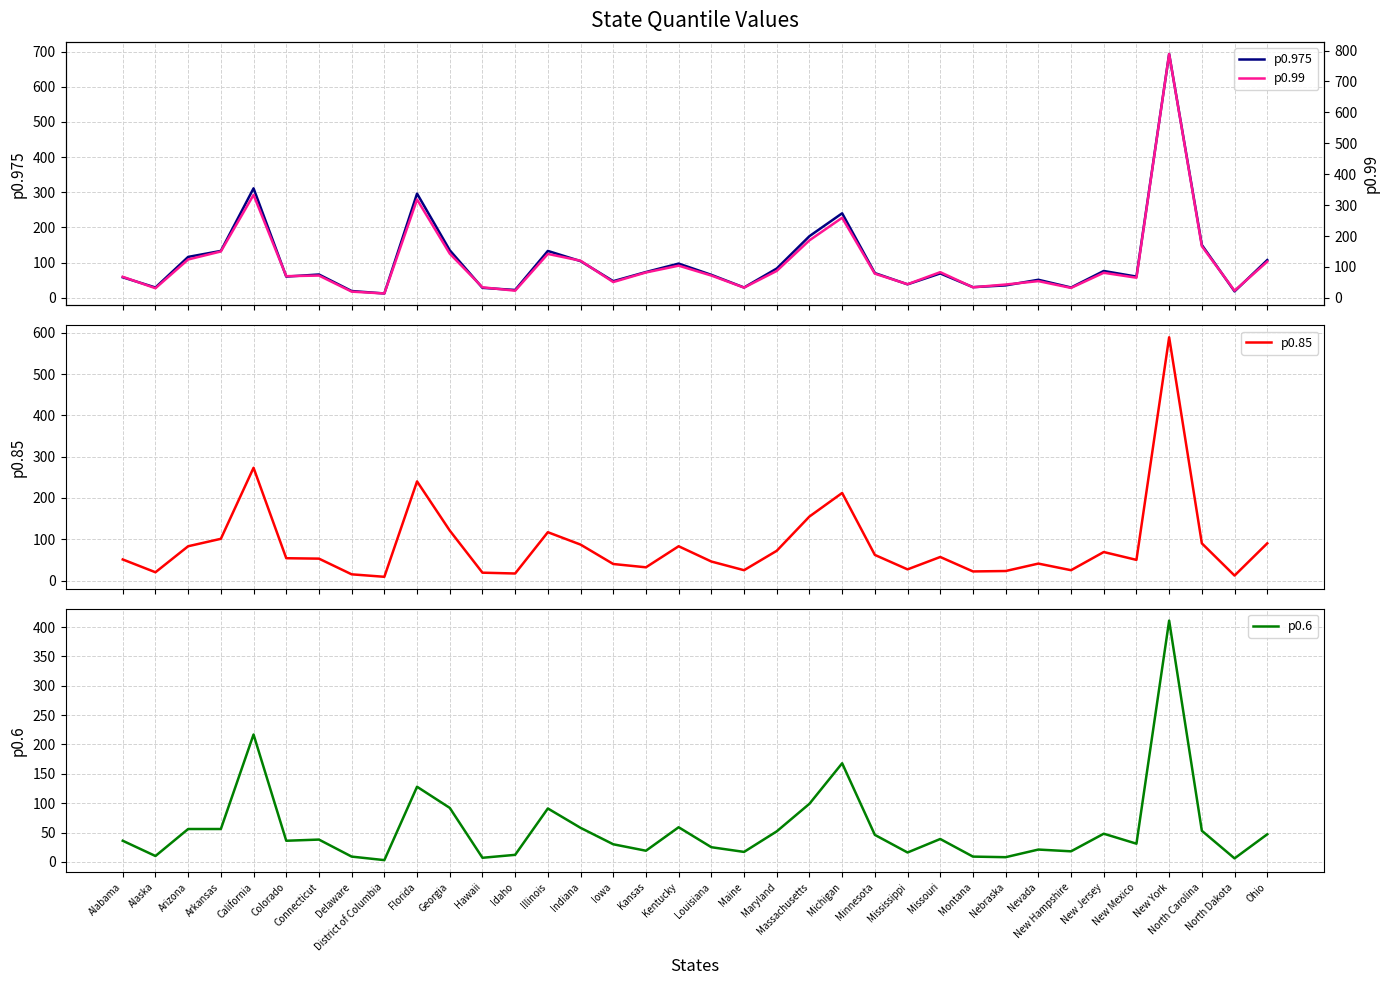

Reading left to right, what are all the values shown in this chart?

p0.975: Alabama=58	Alaska=29	Arizona=116	Arkansas=133	California=311	Colorado=60	Connecticut=66	Delaware=19	District of Columbia=12	Florida=296	Georgia=135	Hawaii=28	Idaho=22	Illinois=133	Indiana=104	Iowa=47	Kansas=73	Kentucky=97	Louisiana=65	Maine=29	Maryland=83	Massachusetts=175	Michigan=240	Minnesota=70	Mississippi=38	Missouri=69	Montana=30	Nebraska=35	Nevada=51	New Hampshire=29	New Jersey=76	New Mexico=60	New York=693	North Carolina=150	North Dakota=18	Ohio=107
p0.85: Alabama=51	Alaska=20	Arizona=83	Arkansas=101	California=273	Colorado=54	Connecticut=53	Delaware=15	District of Columbia=9	Florida=240	Georgia=121	Hawaii=19	Idaho=17	Illinois=117	Indiana=87	Iowa=40	Kansas=32	Kentucky=83	Louisiana=46	Maine=25	Maryland=72	Massachusetts=155	Michigan=212	Minnesota=62	Mississippi=27	Missouri=57	Montana=22	Nebraska=23	Nevada=41	New Hampshire=25	New Jersey=69	New Mexico=50	New York=589	North Carolina=90	North Dakota=12	Ohio=90
p0.6: Alabama=36	Alaska=10	Arizona=56	Arkansas=56	California=217	Colorado=36	Connecticut=38	Delaware=9	District of Columbia=3	Florida=128	Georgia=92	Hawaii=7	Idaho=12	Illinois=91	Indiana=58	Iowa=30	Kansas=19	Kentucky=59	Louisiana=25	Maine=17	Maryland=52	Massachusetts=99	Michigan=168	Minnesota=46	Mississippi=16	Missouri=39	Montana=9	Nebraska=8	Nevada=21	New Hampshire=18	New Jersey=48	New Mexico=31	New York=411	North Carolina=53	North Dakota=6	Ohio=47
p0.99: Alabama=68	Alaska=31	Arizona=124	Arkansas=150	California=333	Colorado=70	Connecticut=72	Delaware=20	District of Columbia=14	Florida=318	Georgia=143	Hawaii=34	Idaho=23	Illinois=142	Indiana=120	Iowa=51	Kansas=82	Kentucky=104	Louisiana=72	Maine=33	Maryland=87	Massachusetts=186	Michigan=259	Minnesota=78	Mississippi=44	Missouri=83	Montana=34	Nebraska=43	Nevada=54	New Hampshire=32	New Jersey=81	New Mexico=65	New York=789	North Carolina=167	North Dakota=23	Ohio=117